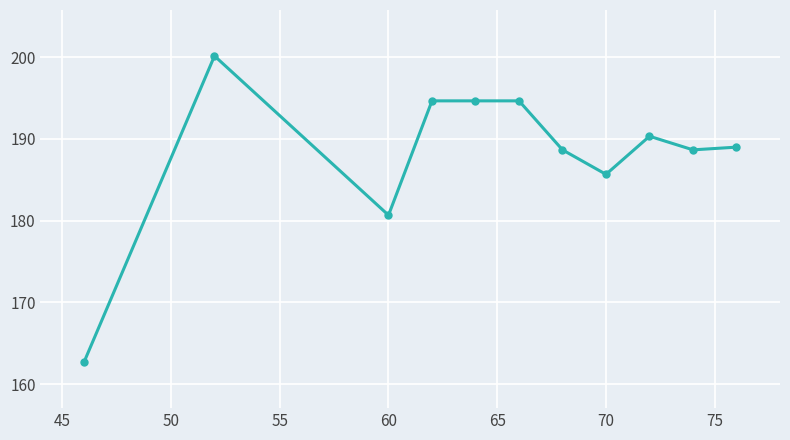

What is the average value?

188.2